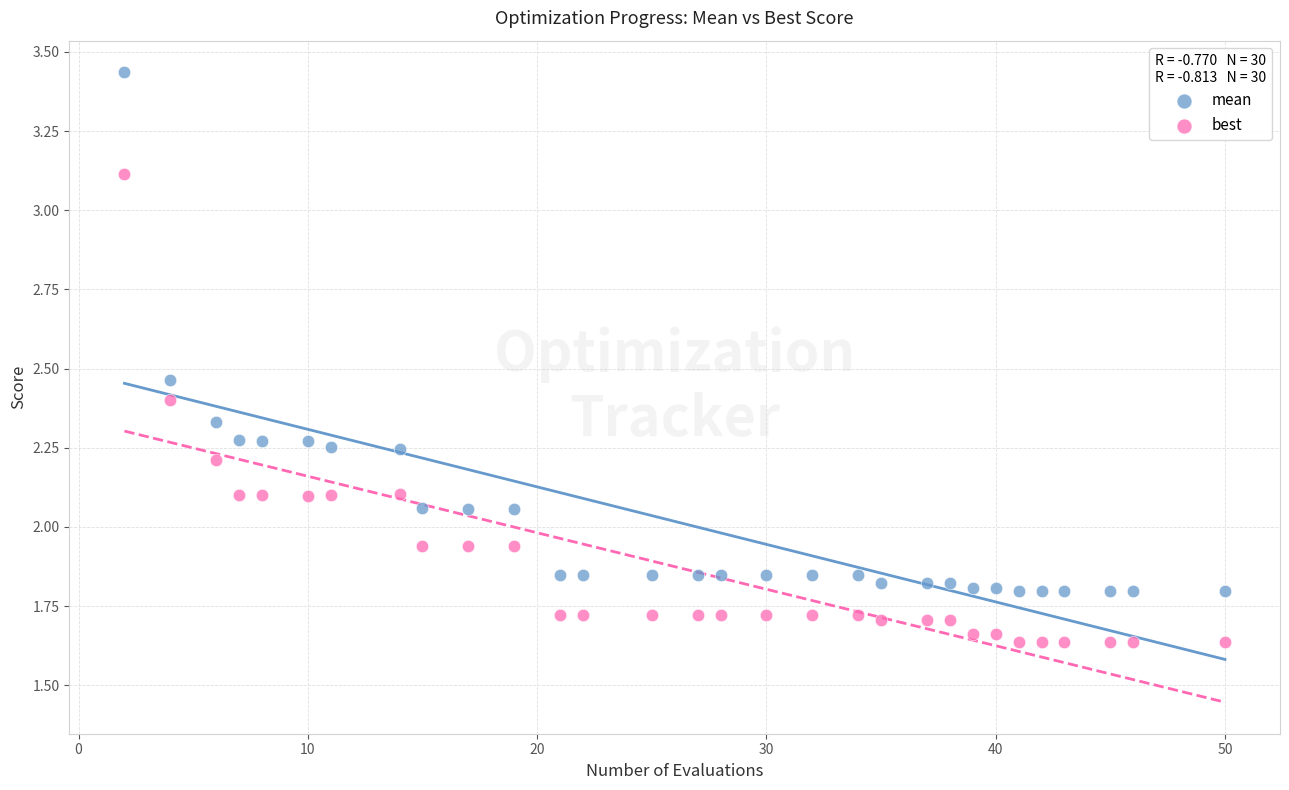

Across all data points, what is the range of X values (max minus min)?

48.0